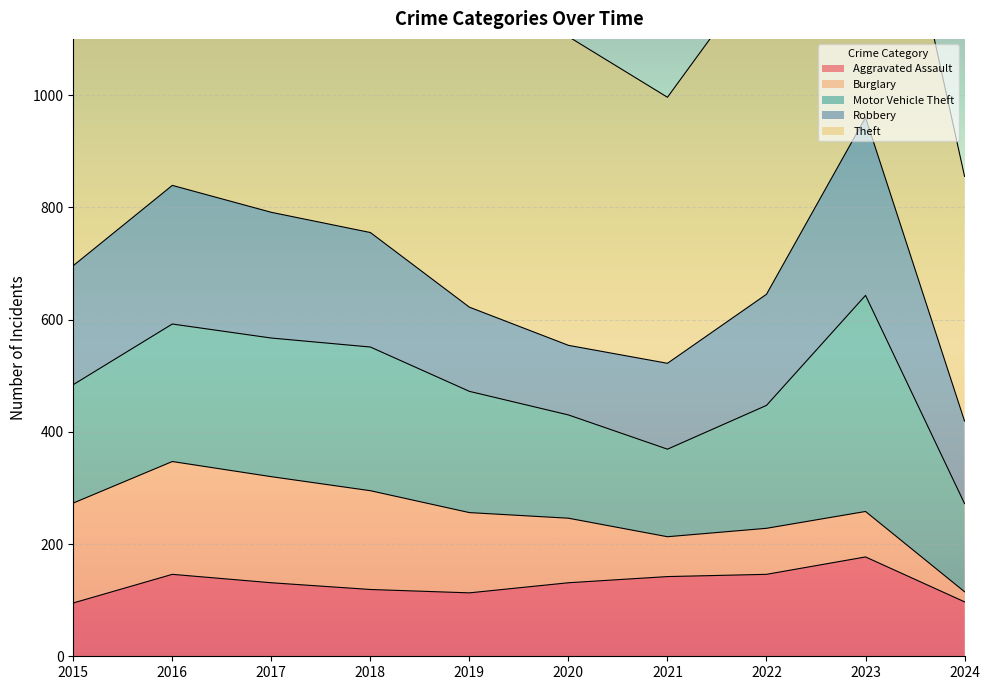

Reading right to left, transcribe all the data shown in this chart.

Aggravated Assault: 97	177	146	142	131	113	119	131	146	95
Burglary: 18	81	82	71	115	143	176	189	201	178
Motor Vehicle Theft: 157	385	219	156	184	216	256	247	245	211
Robbery: 147	317	198	153	124	150	204	224	247	212
Theft: 436	696	593	474	550	841	856	916	858	774